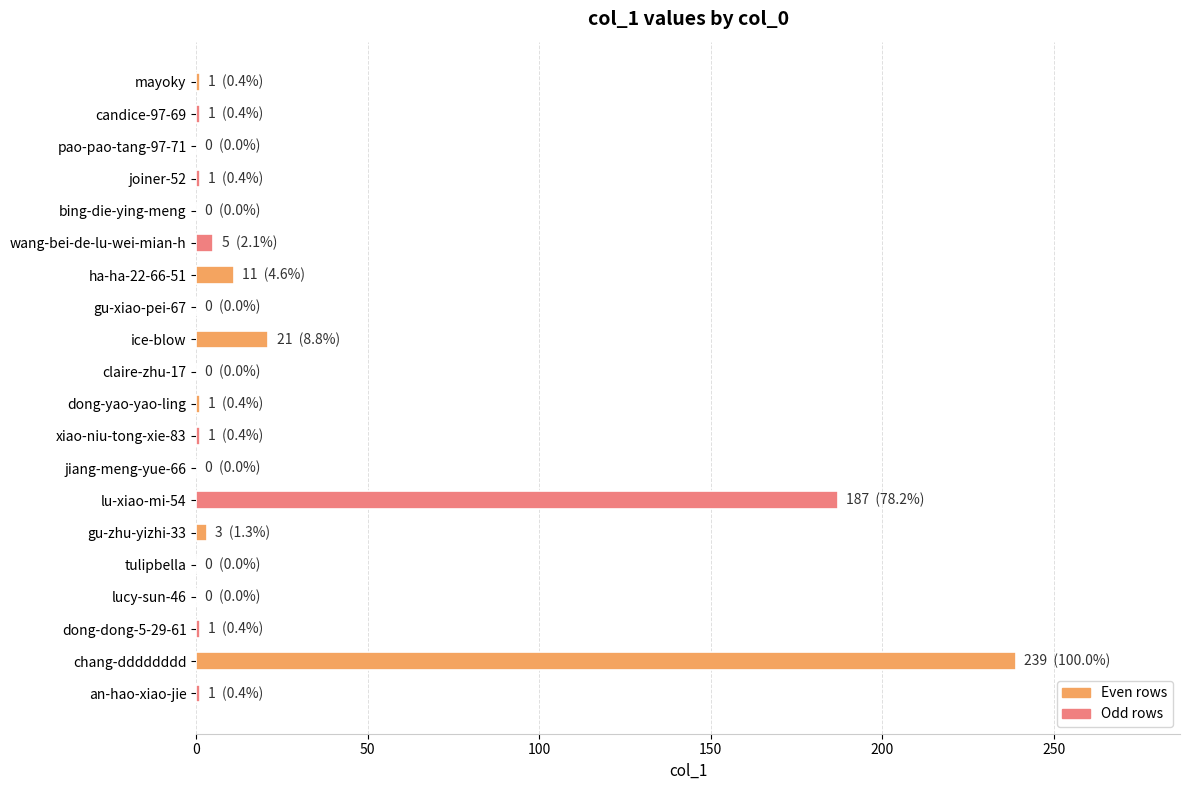

What is the sum of all values?

473